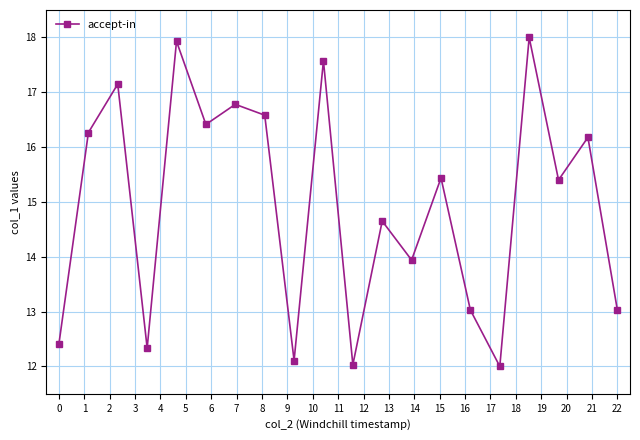

How many lines are shown in the chart?

1